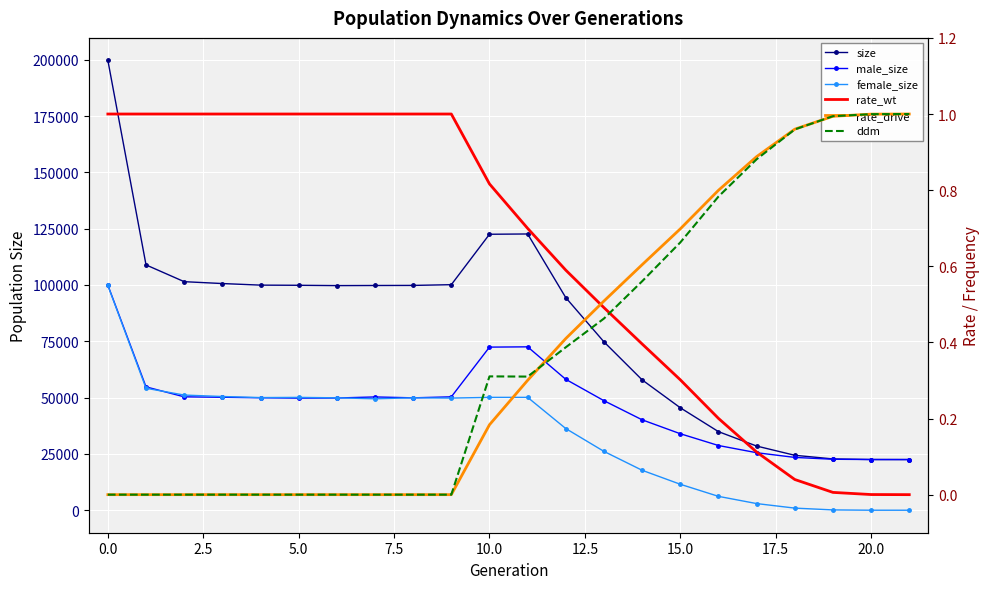

At which label is rate_wt closest to 0?

21